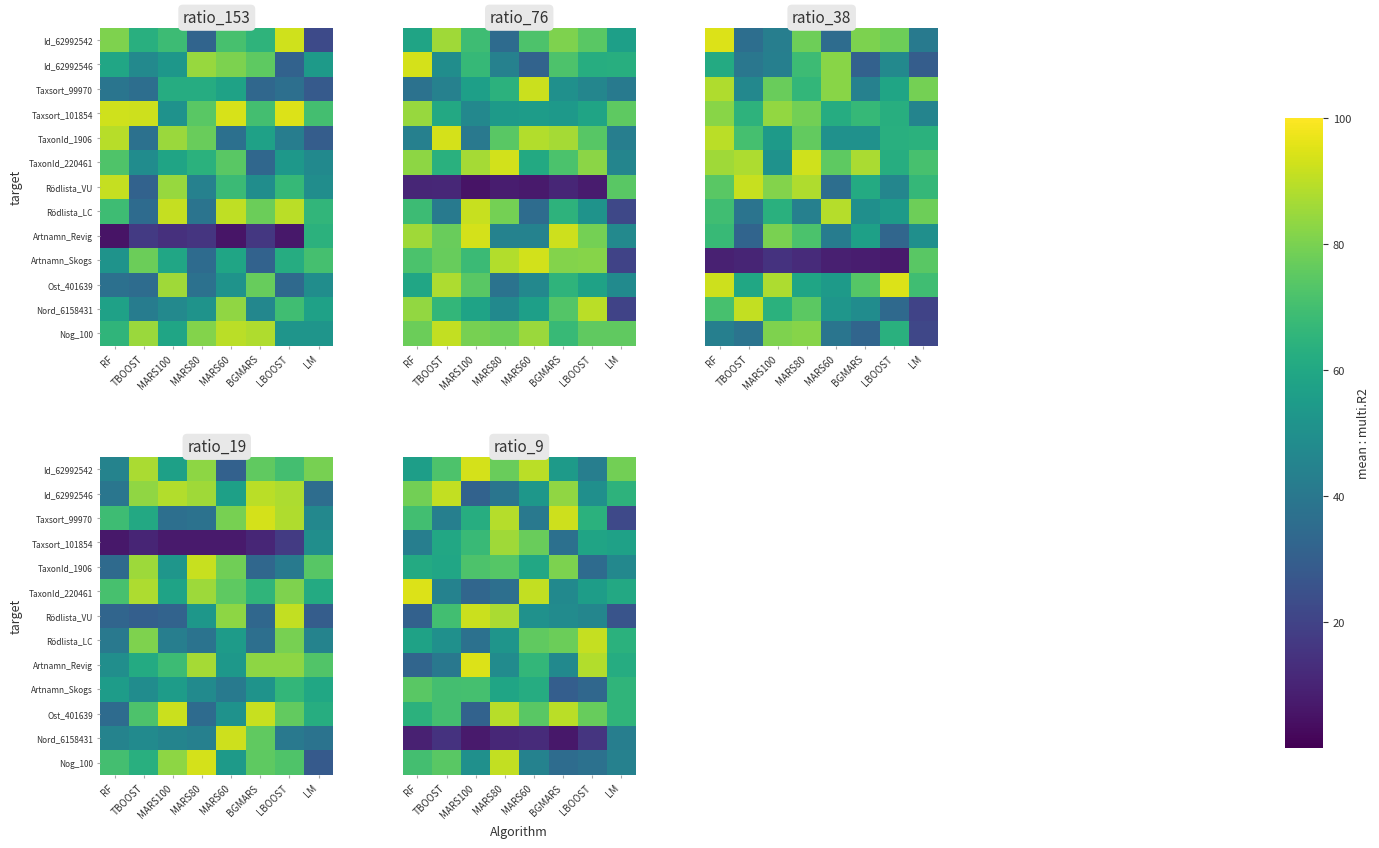

Which label corresponds to the largest value in the chart?

MARS100